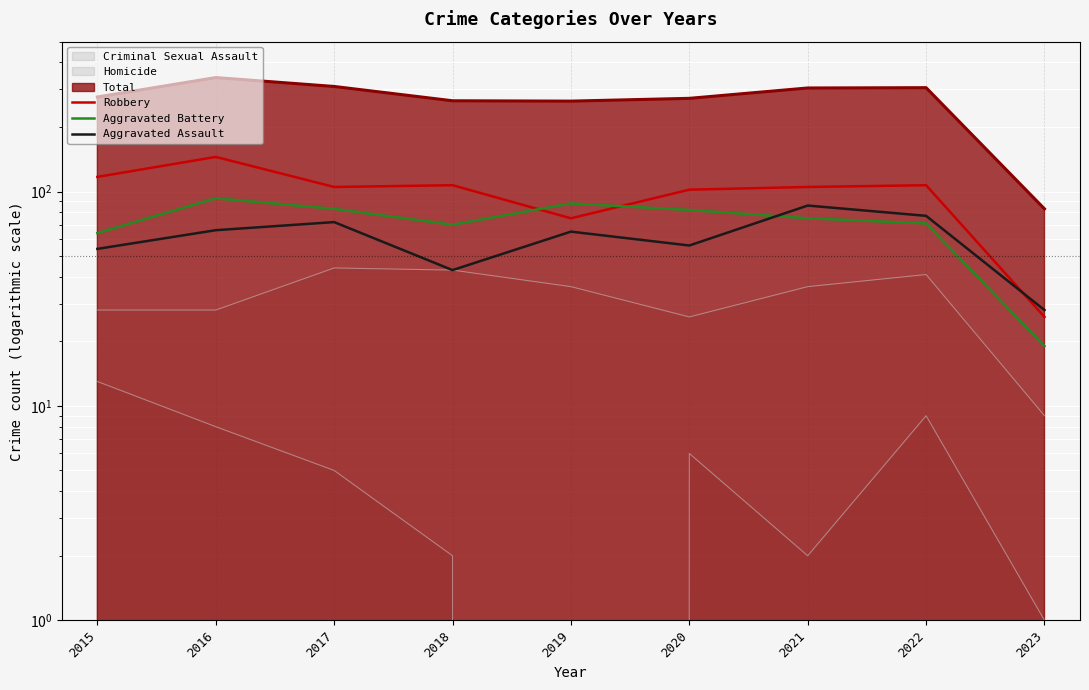

Which series changed the most between 2018 and 2022?

Total